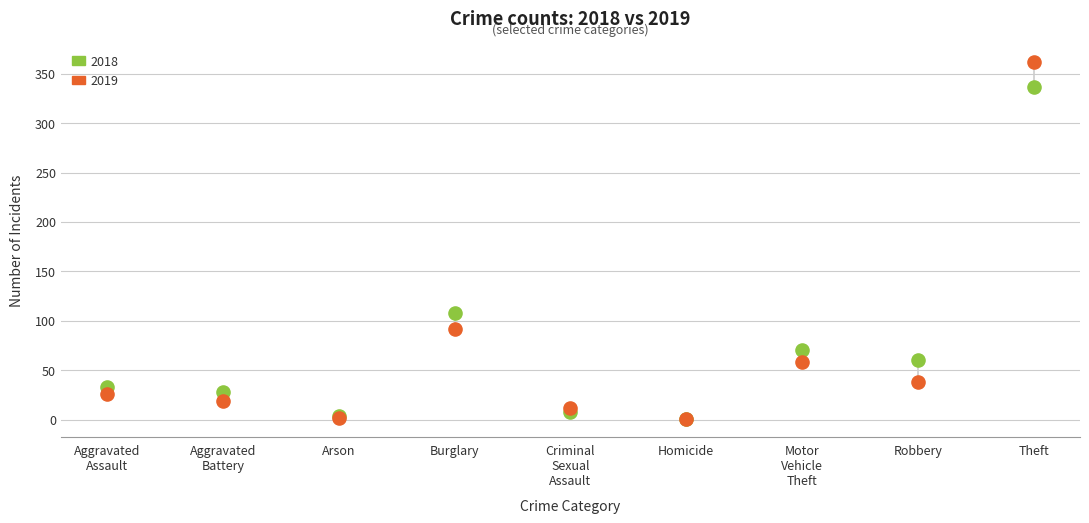

Which series reaches the maximum Y coordinate?

2019